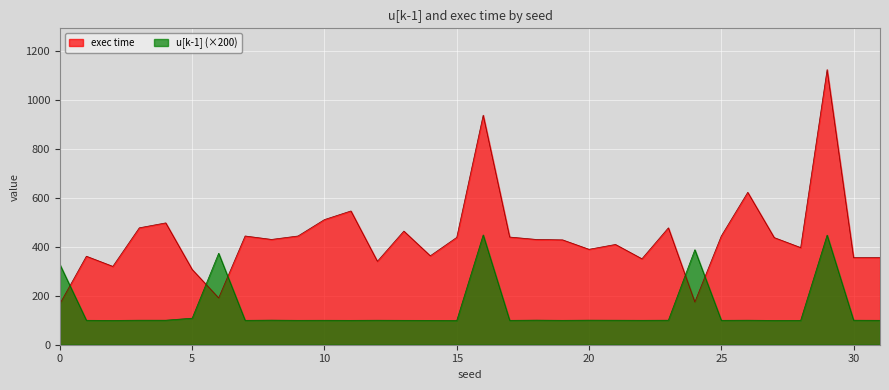

What is the sum of all exec time values?

14106.4